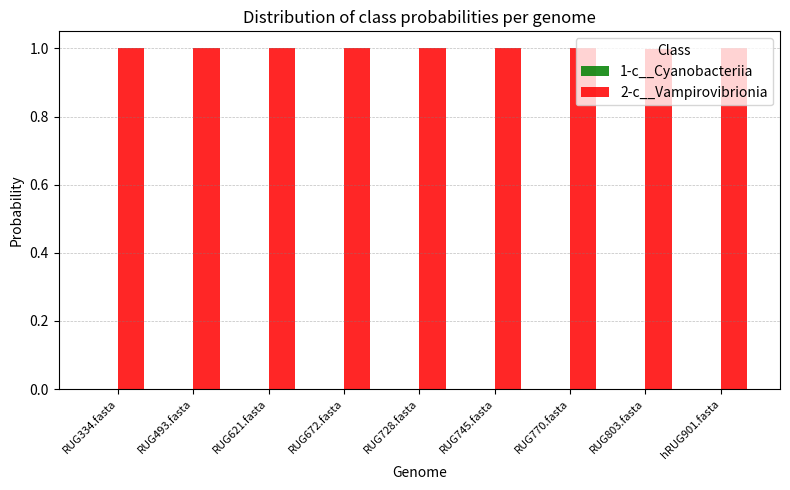

Is it true that 2-c__Vampirovibrionia equals 1.6 at RUG770.fasta?

False